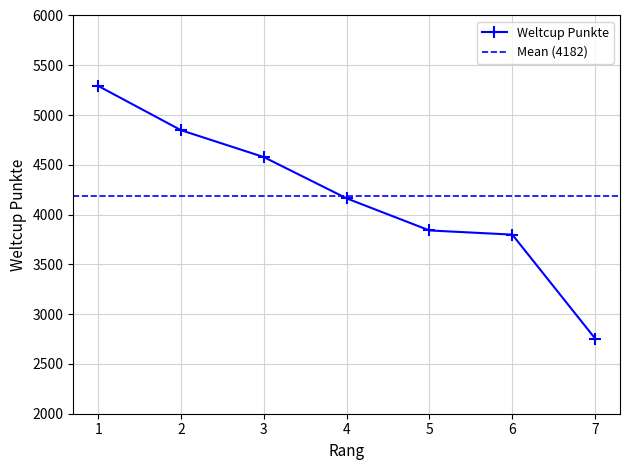

What is the change in value from 1 to 5?

-1452